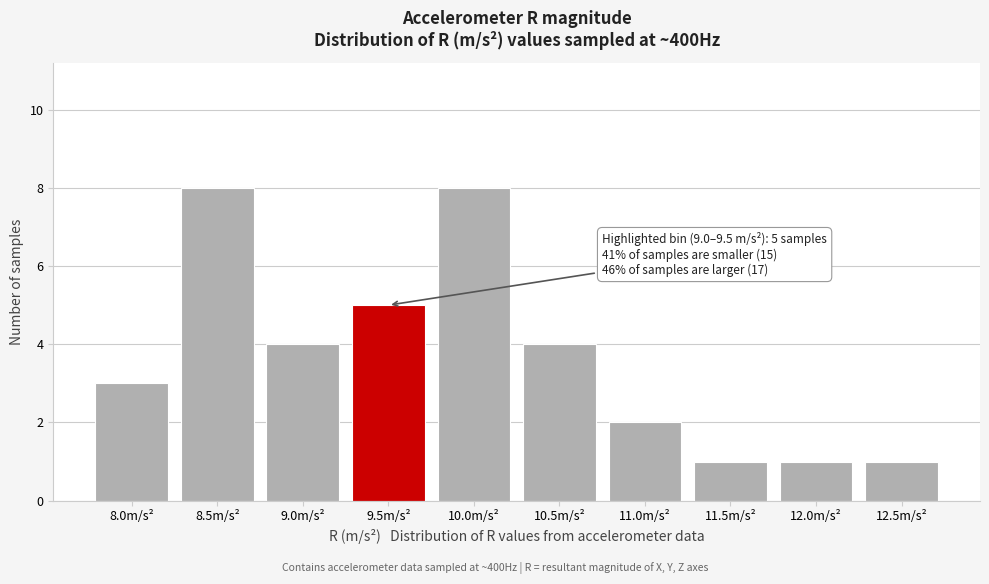

Reading right to left, transcribe all the data shown in this chart.

1	1	1	2	4	8	5	4	8	3